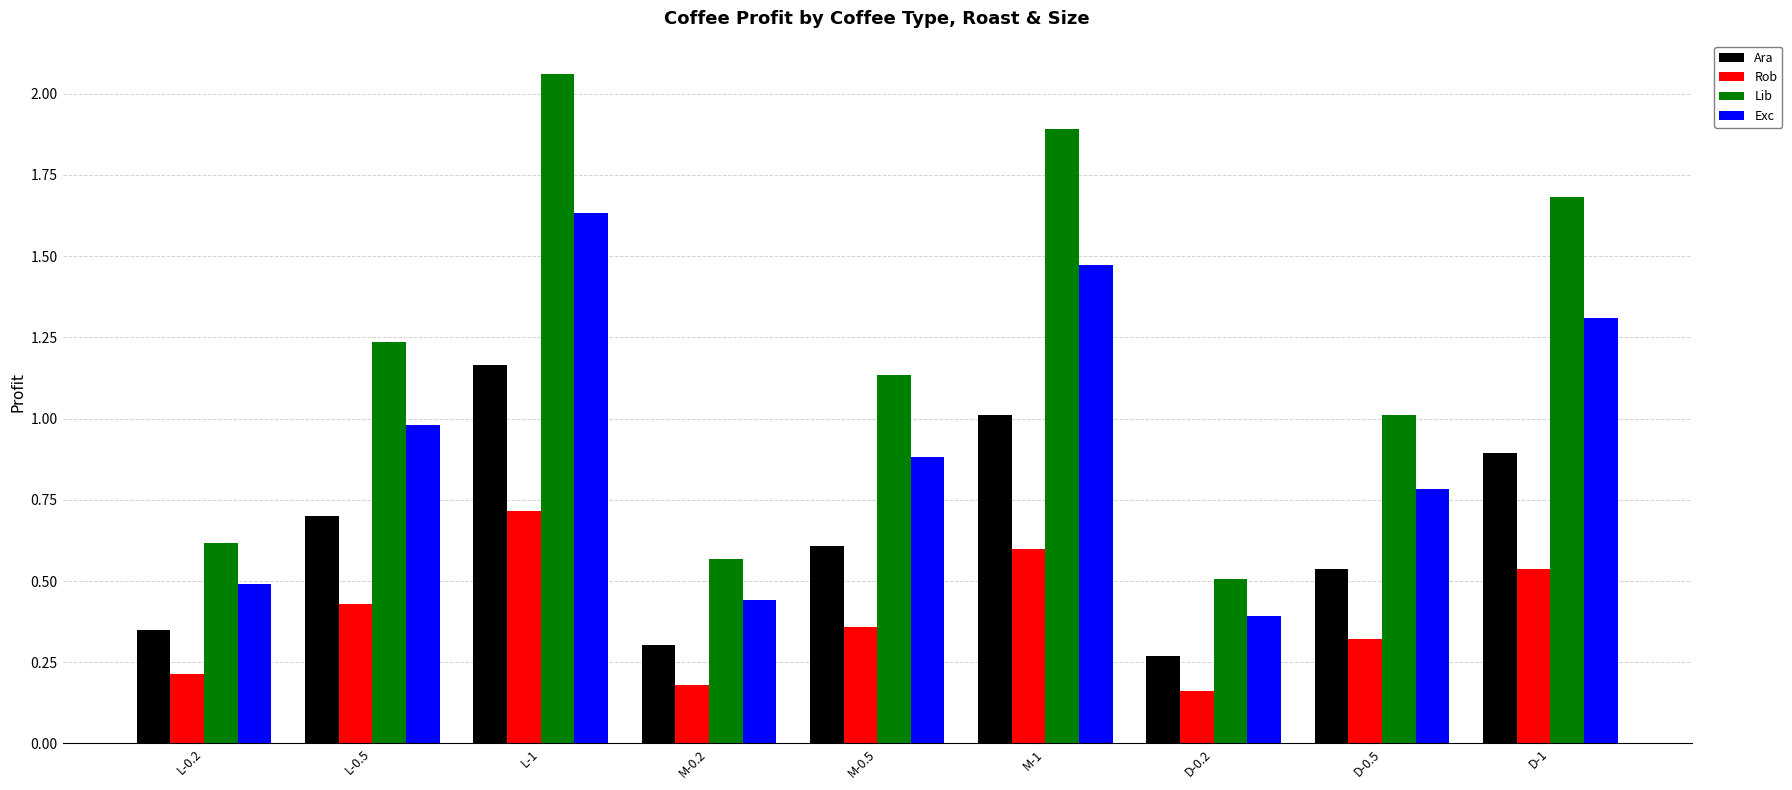

What is the maximum value for Rob?

0.7